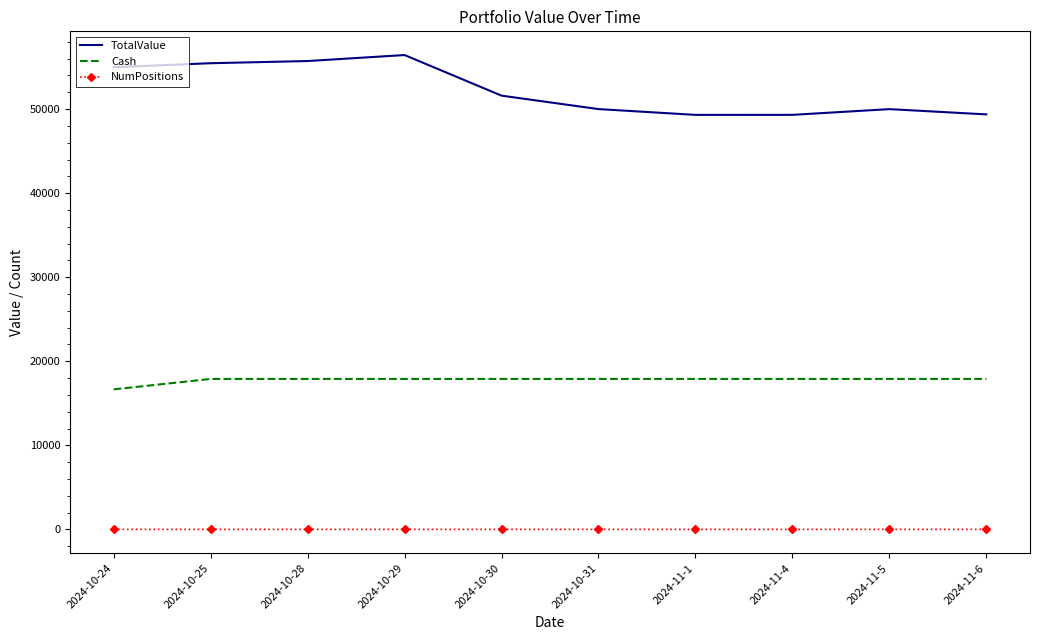

True or false: NumPositions and Cash cross at least once.

False